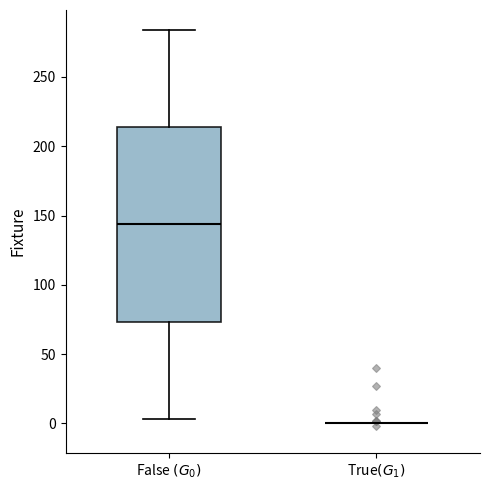

Which box is the tallest, from its lower edge to its upper edge?

False $(G_0)$